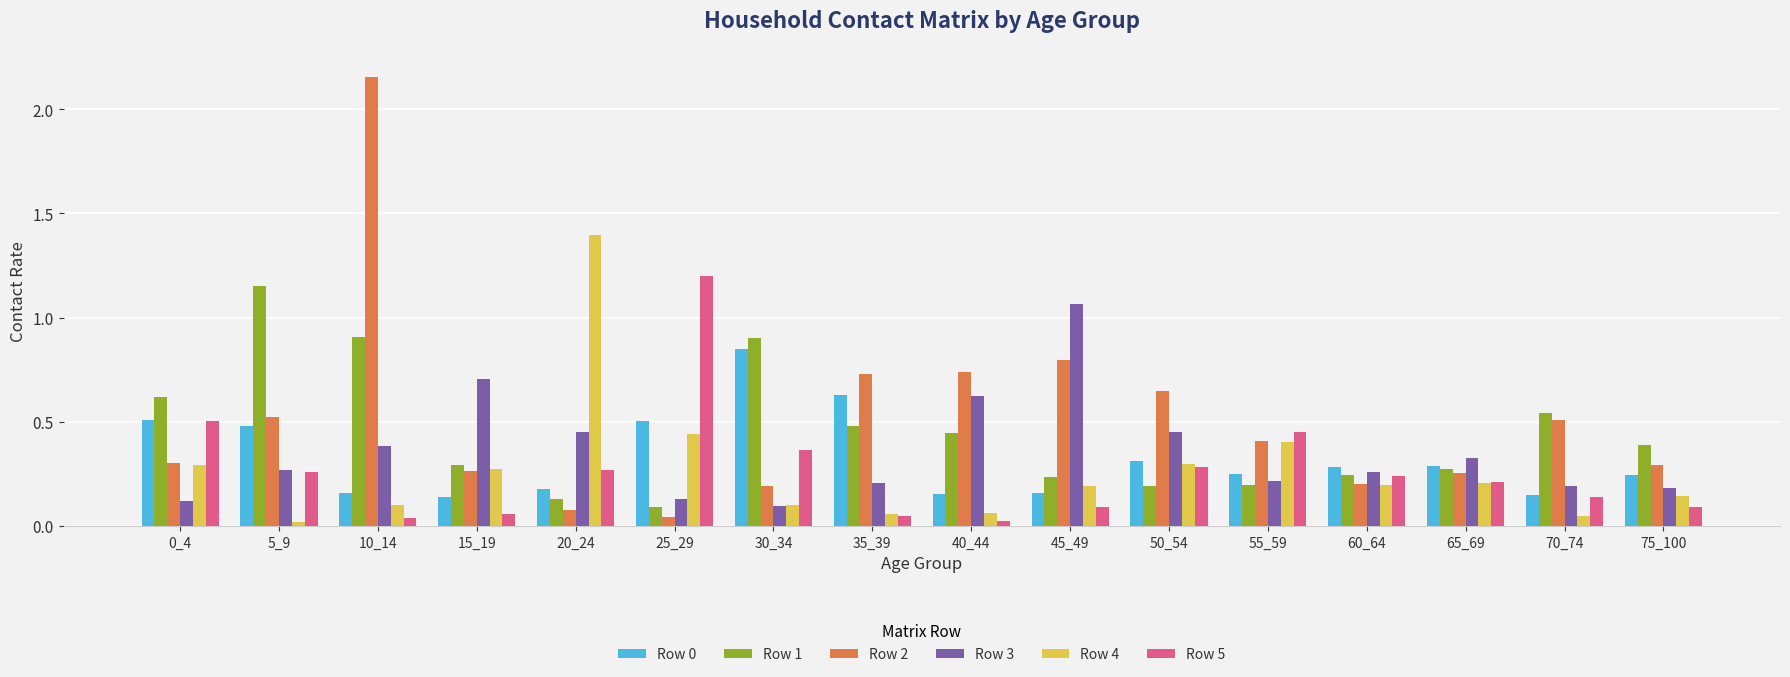

What is the total value across all series at 15_19?

1.7